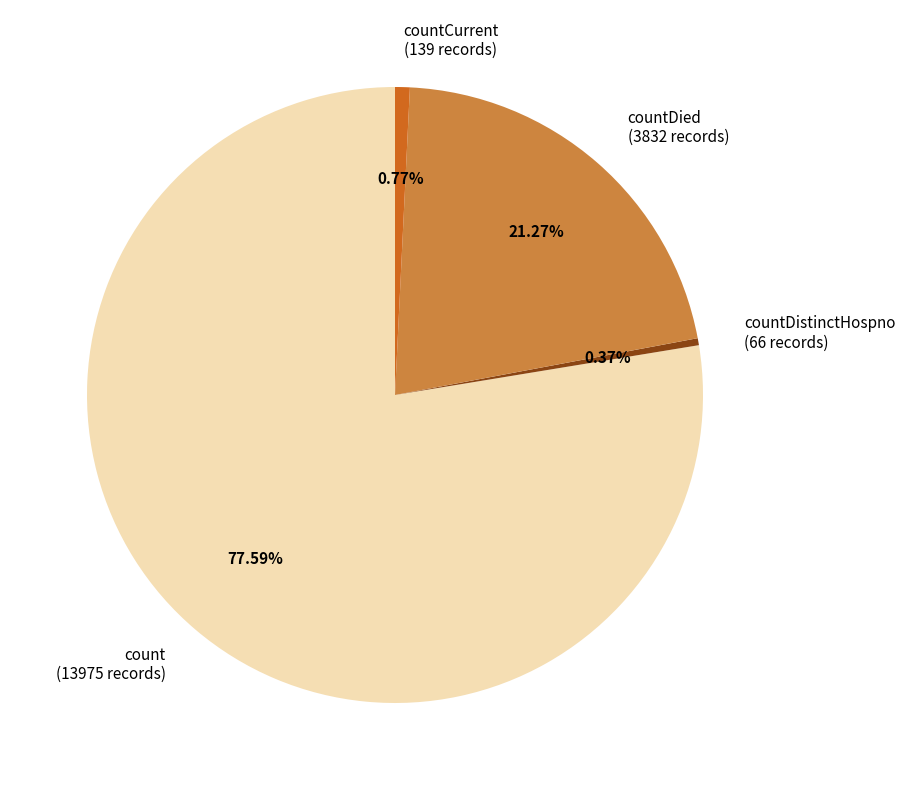

Is the sum of countDied (3832 records) and countDistinctHospno (66 records) greater than half?

No